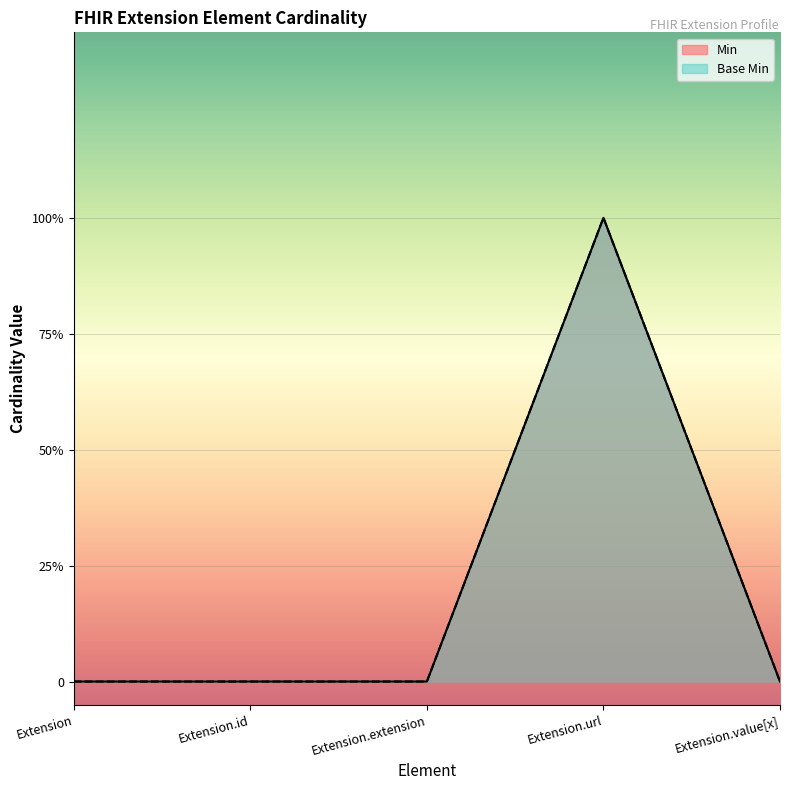

At which category does Min reach its first local peak?

Extension.url